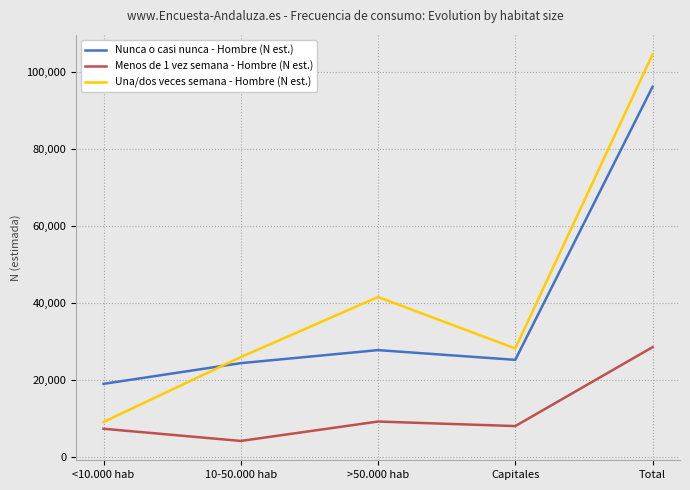

At 10-50.000 hab, list the series in order from largest to smallest.

Una/dos veces semana - Hombre (N est.), Nunca o casi nunca - Hombre (N est.), Menos de 1 vez semana - Hombre (N est.)